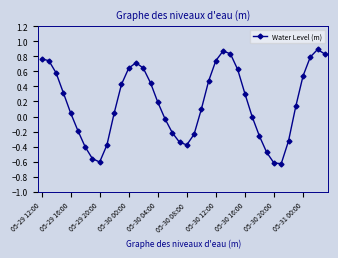

True or false: there are more than 1 points higher than both neighbors.

True